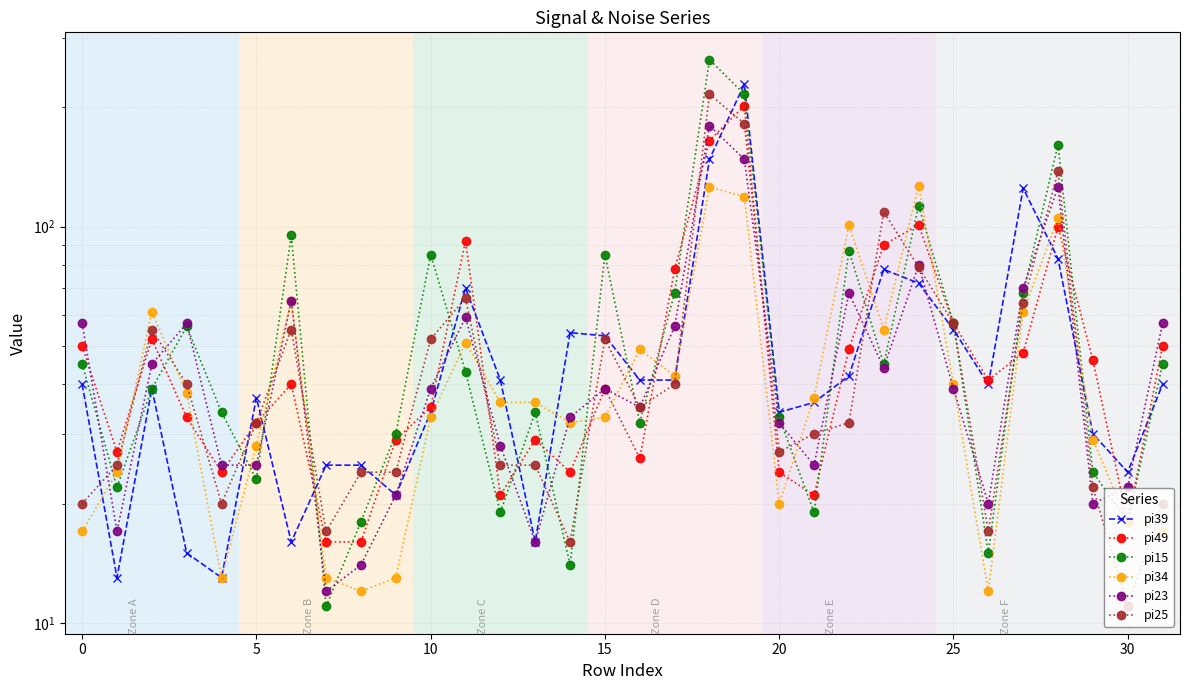

At how many categories does at least one series exceed 103?

6